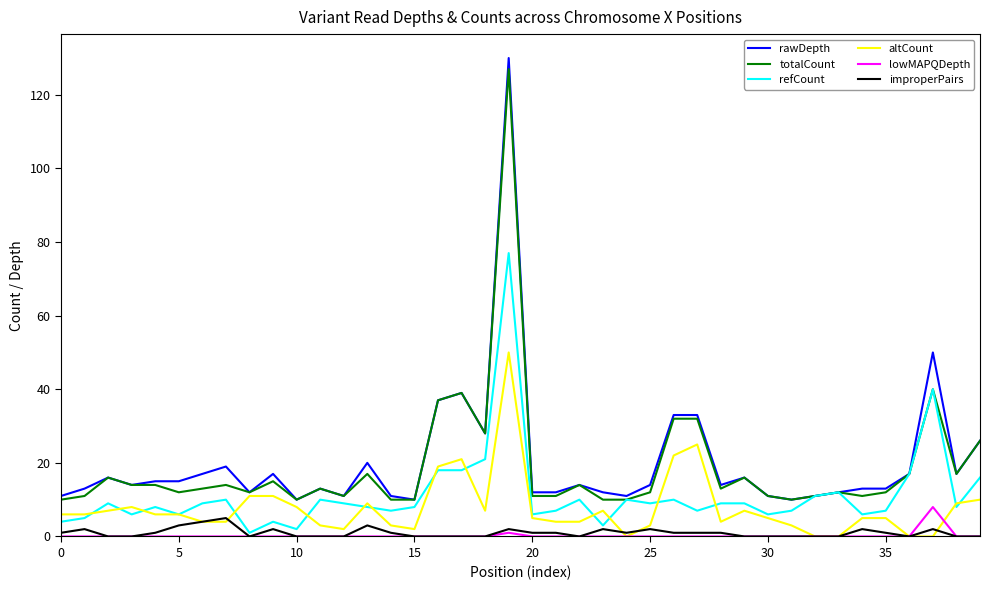

What is the maximum value for rawDepth?

130